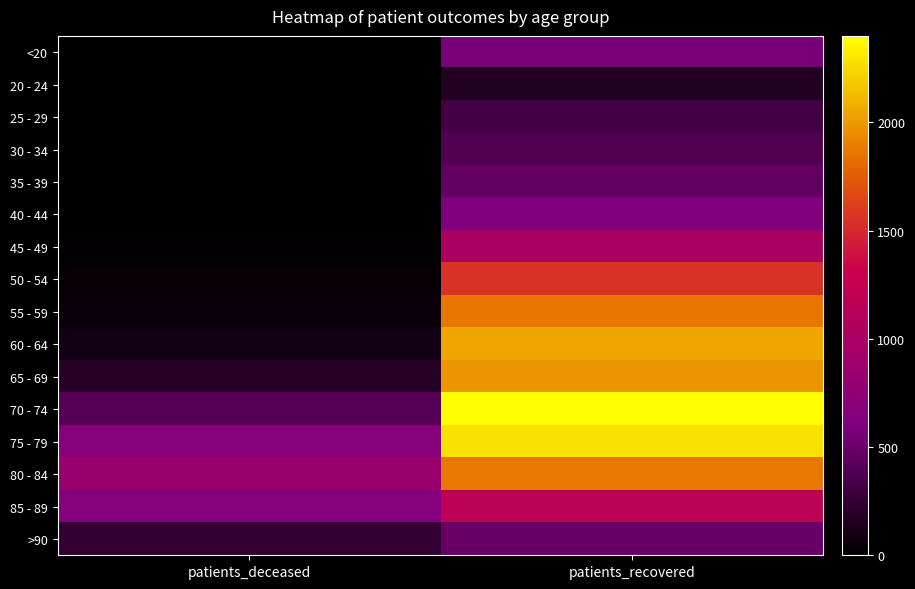

Between patients_deceased and patients_recovered, which is larger?

patients_recovered